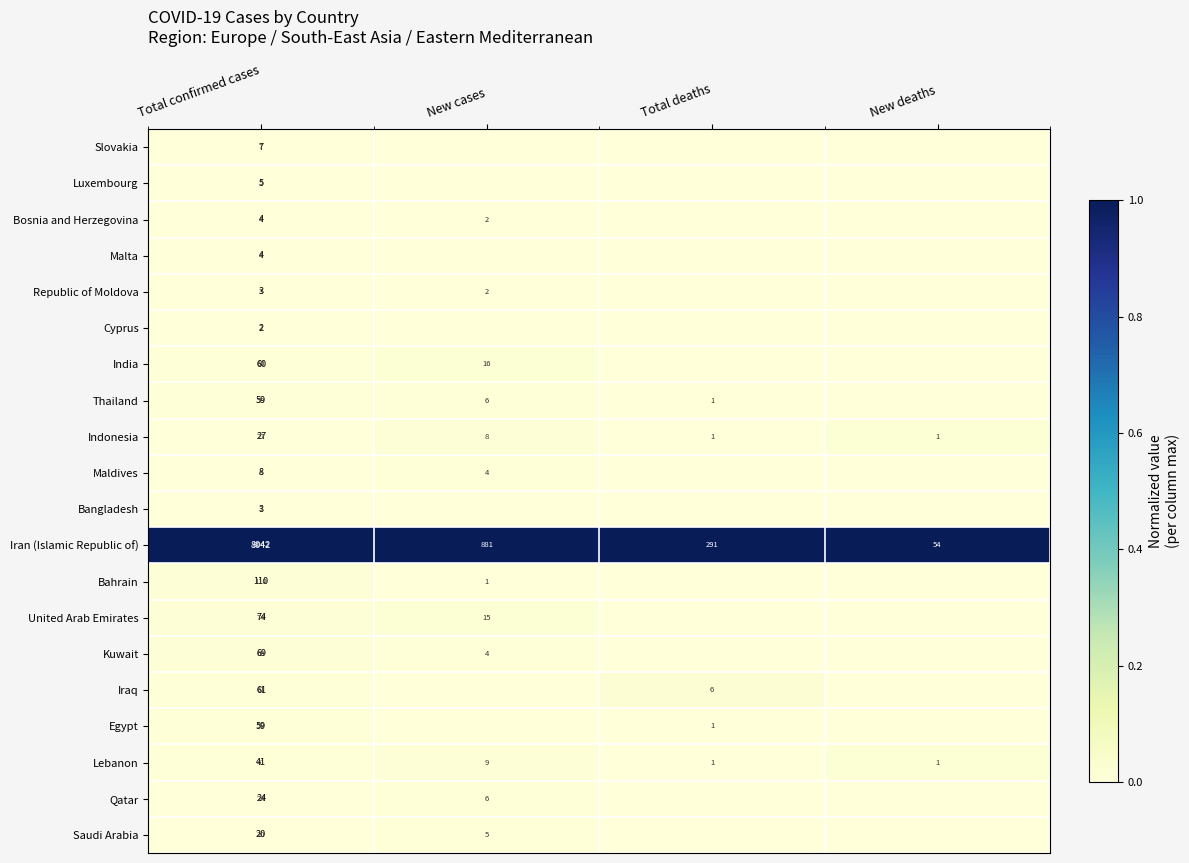

At which label is Lebanon closest to 21?

New cases